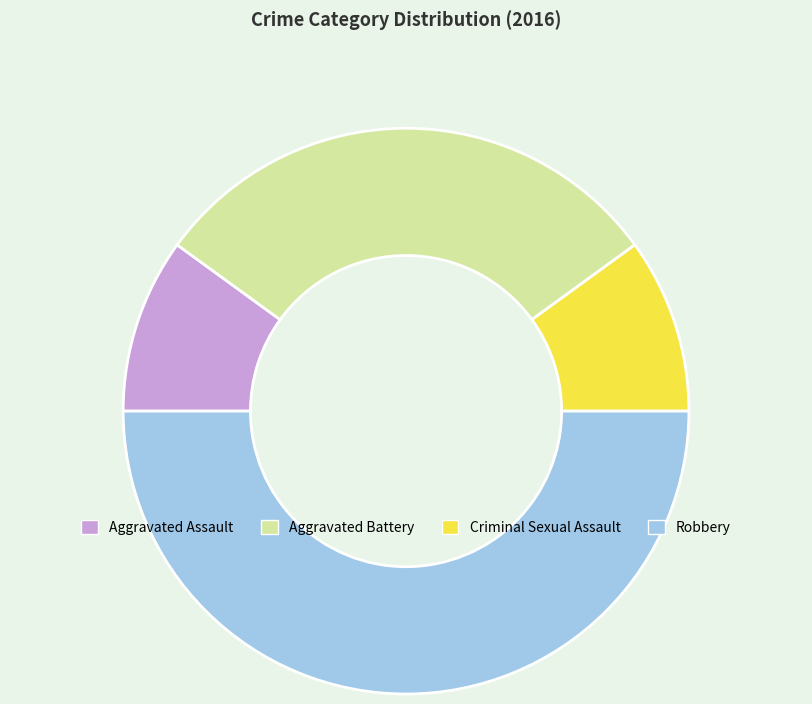

The Criminal Sexual Assault slice represents 5% of the pie. True or false?

False